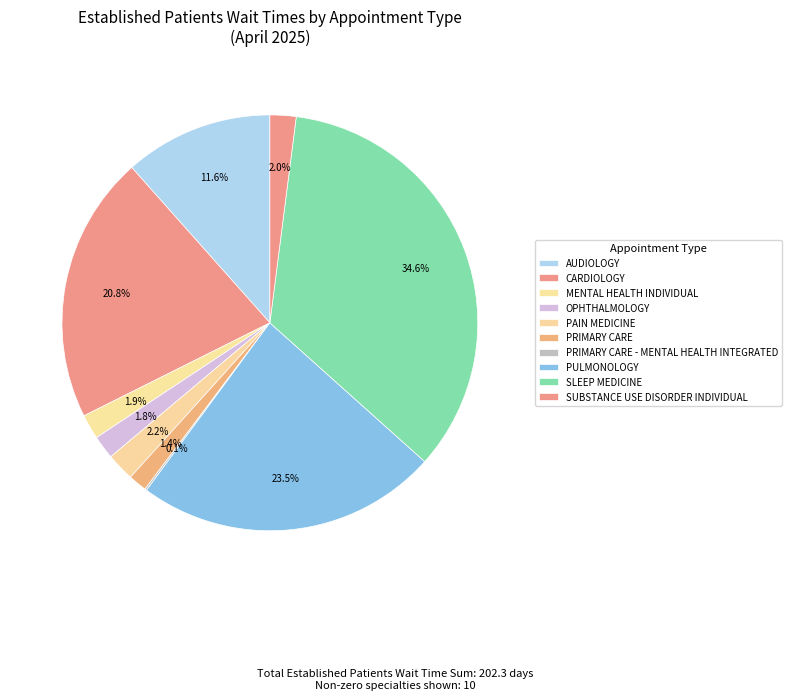

Does PRIMARY CARE - MENTAL HEALTH INTEGRATED represent more than half of the total?

No